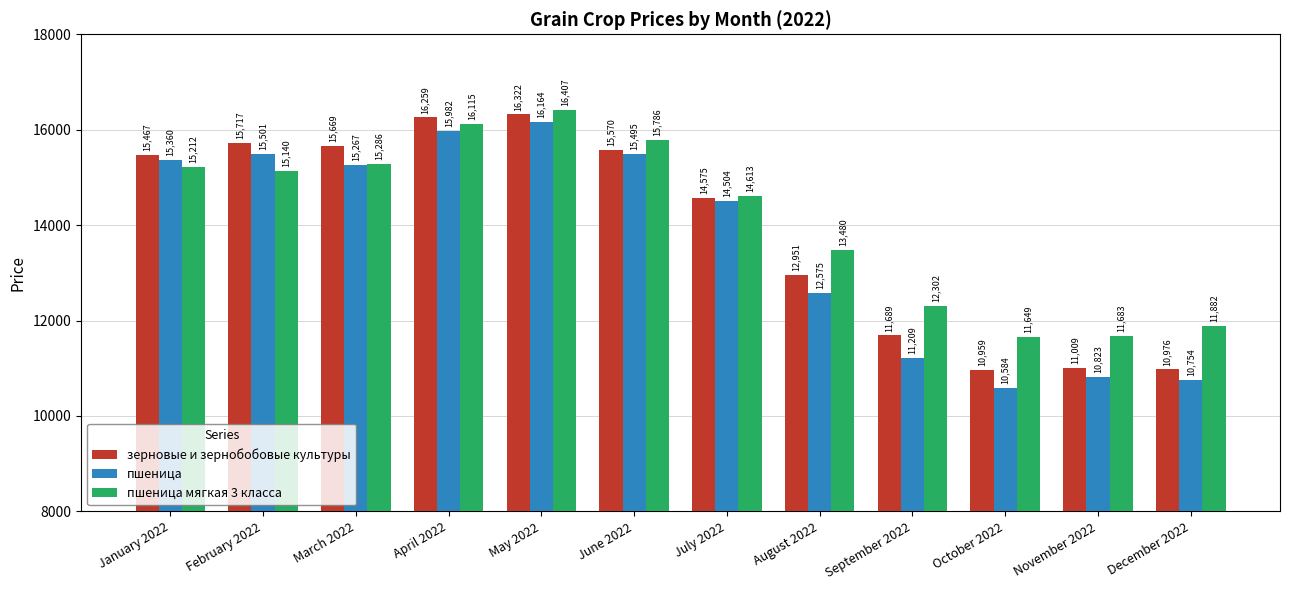

True or false: пшеница мягкая 3 класса has a value of 15140 at February 2022.

True